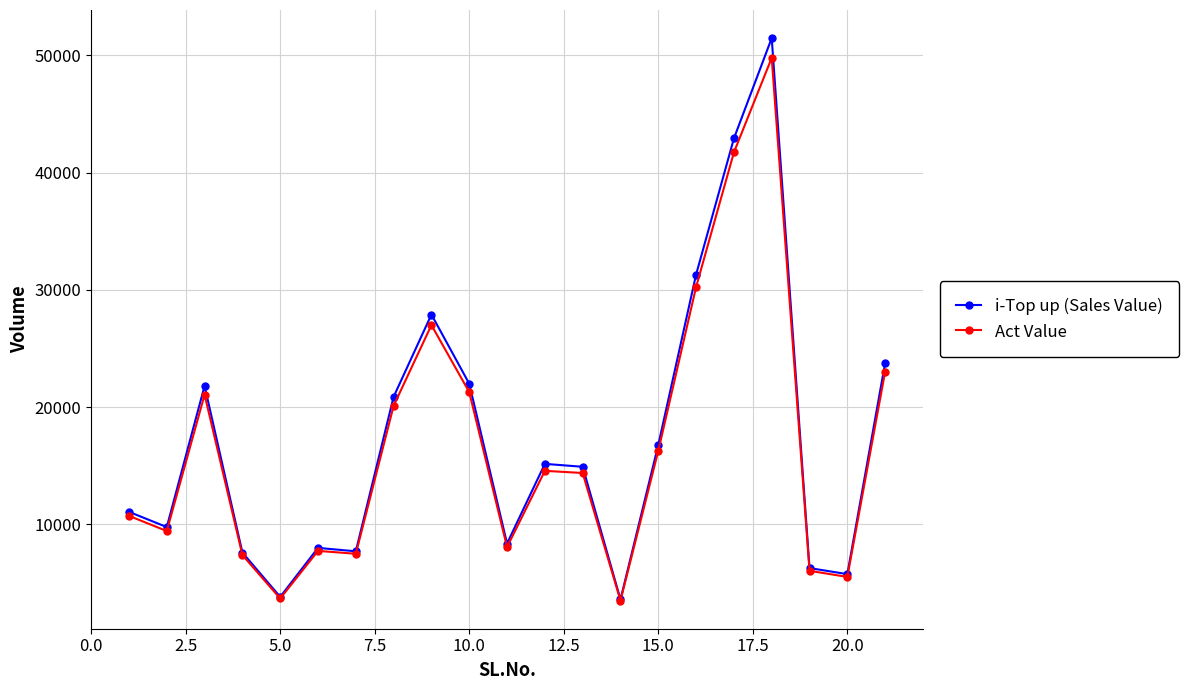

Which series has the widest spread of values?

i-Top up (Sales Value)